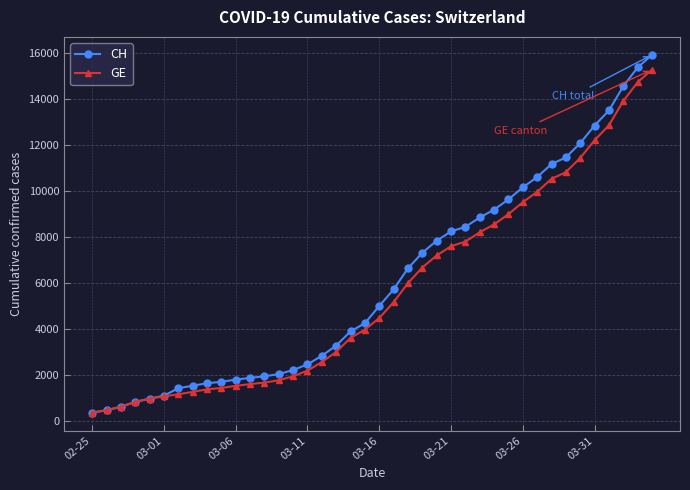

At how many categories does at least one series exceed 13729?

3